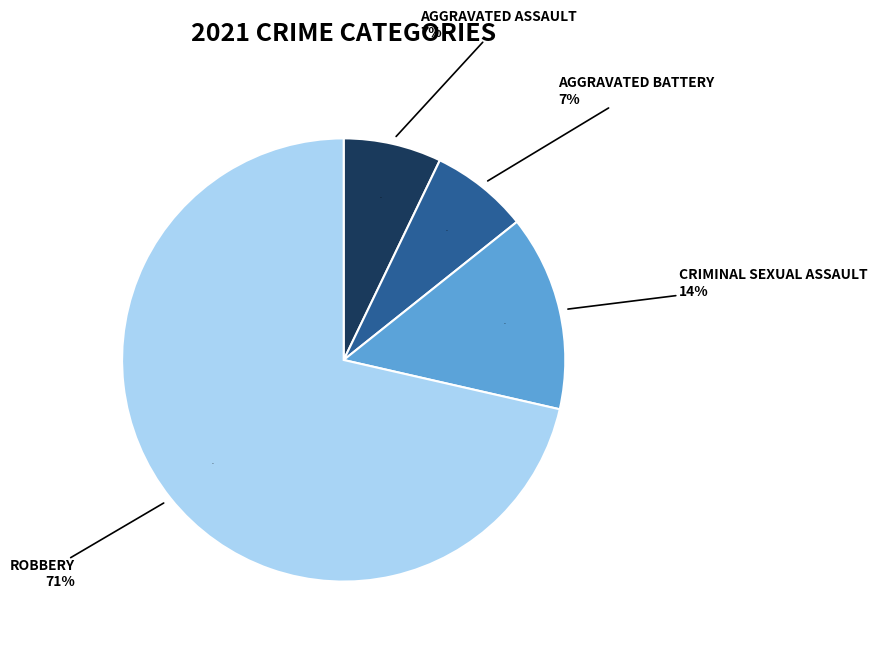

What percentage do Aggravated Battery and Aggravated Assault together represent?

14.3%